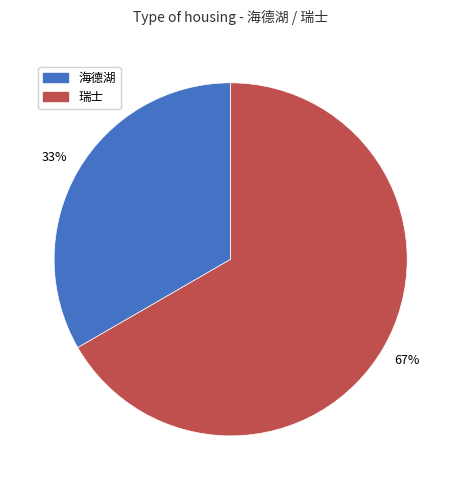

What is the smallest slice in the pie chart?

海德湖